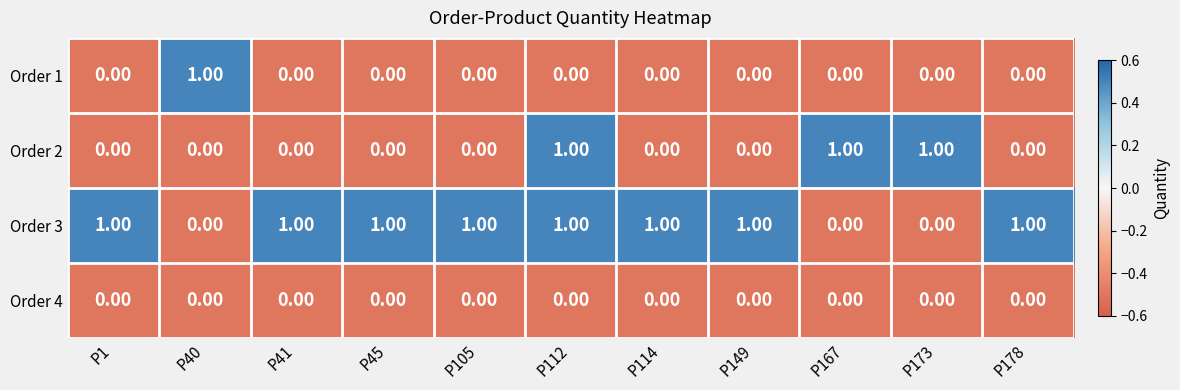

Which series changed the most between P112 and P149?

Order 2